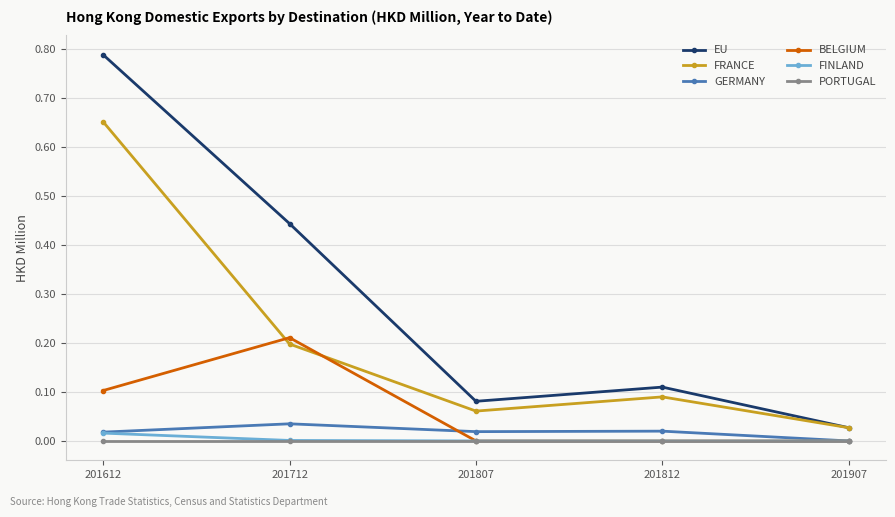

True or false: BELGIUM and EU cross at least once.

False